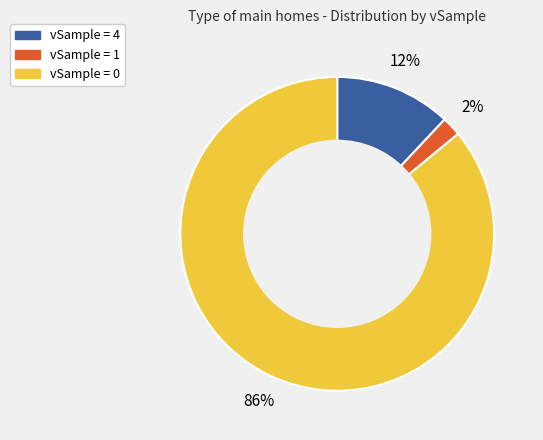

Is there a majority slice in this chart?

Yes